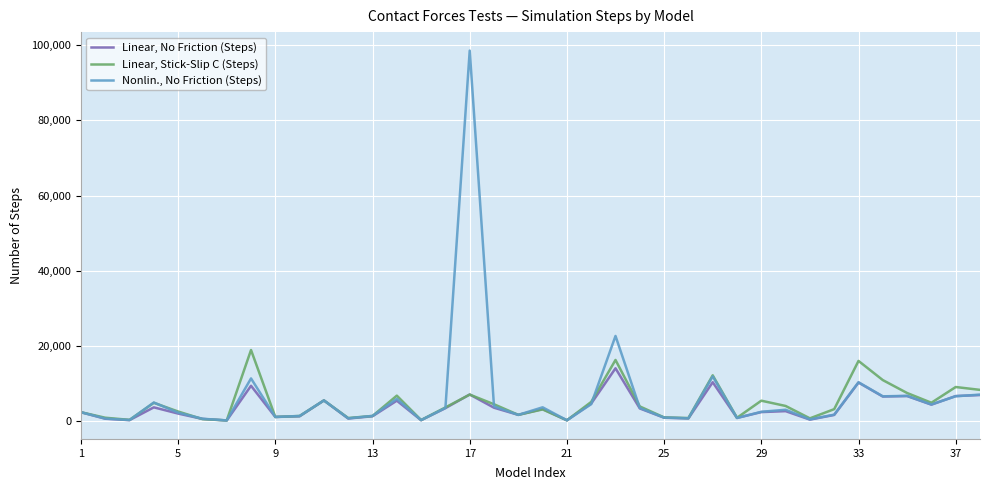

Which series has the largest range (max minus min)?

Nonlin., No Friction (Steps)